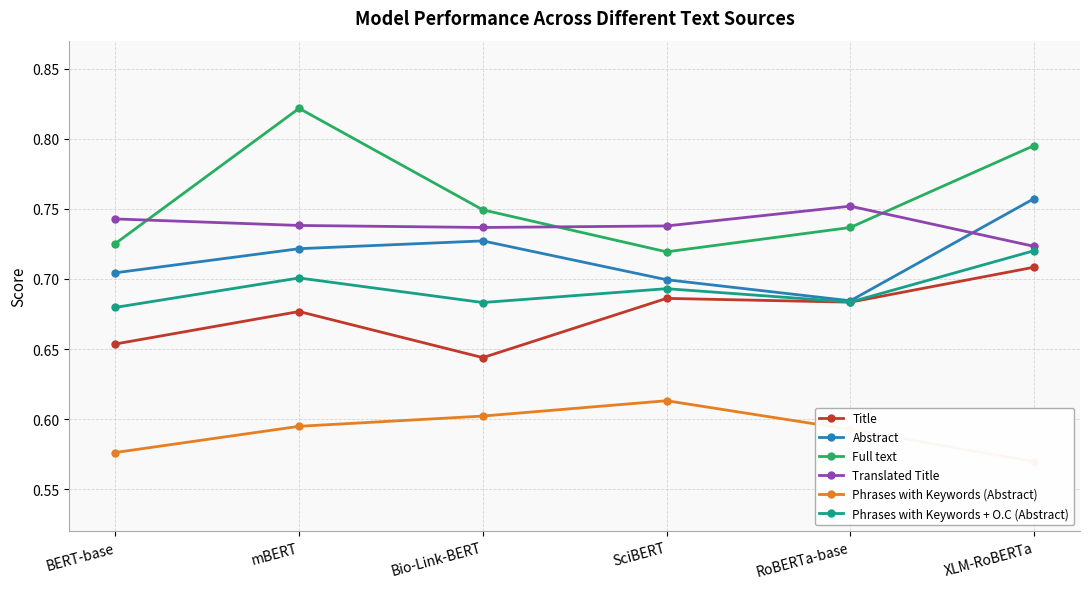

What is the difference between the Full text values at RoBERTa-base and mBERT?

0.1